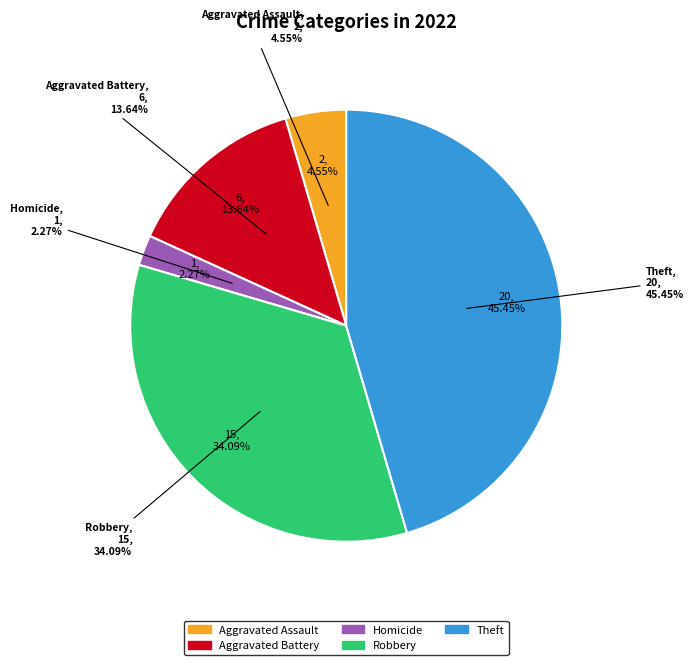

What percentage is NOT represented by Homicide?

97.7%